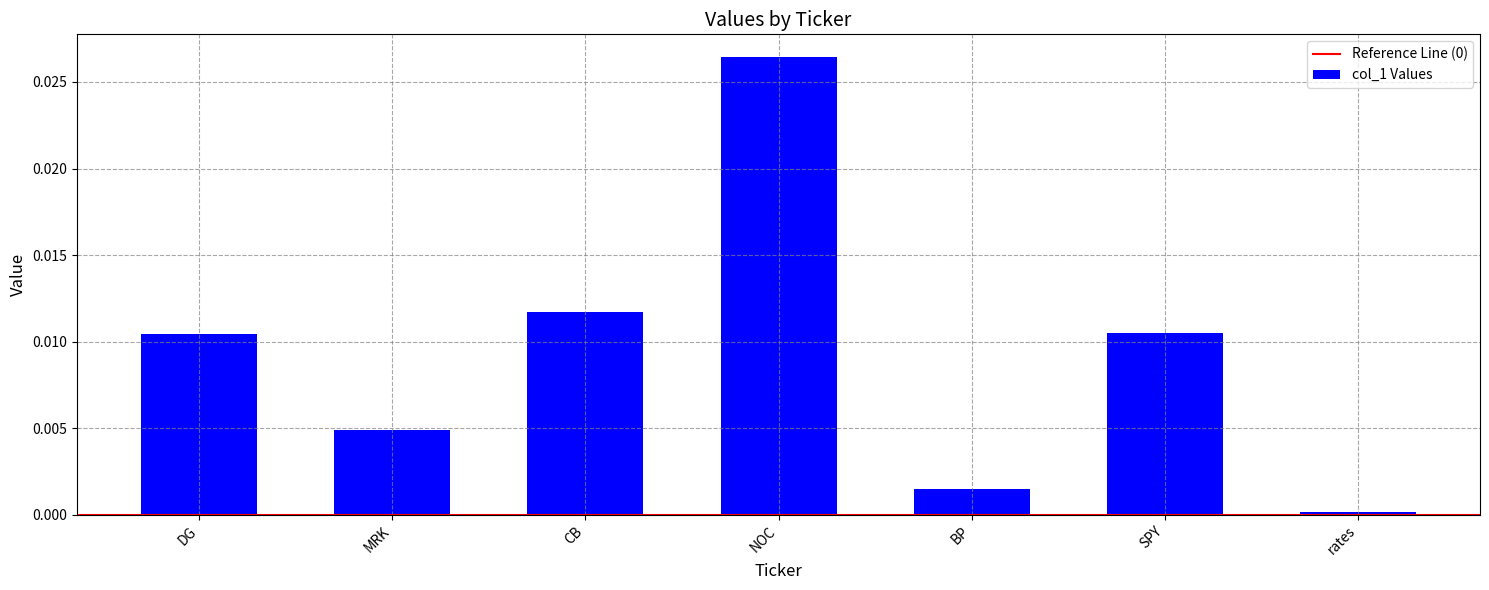

Which label corresponds to the largest value in the chart?

NOC